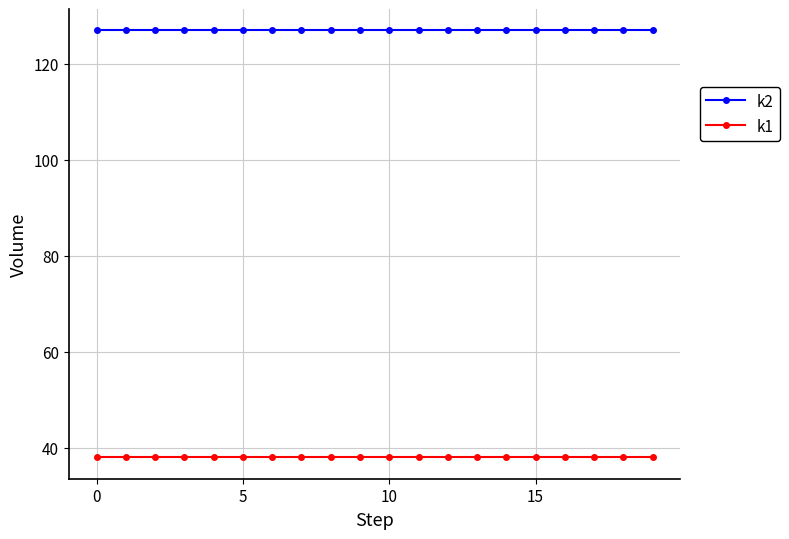

What is the minimum value for k2?

127